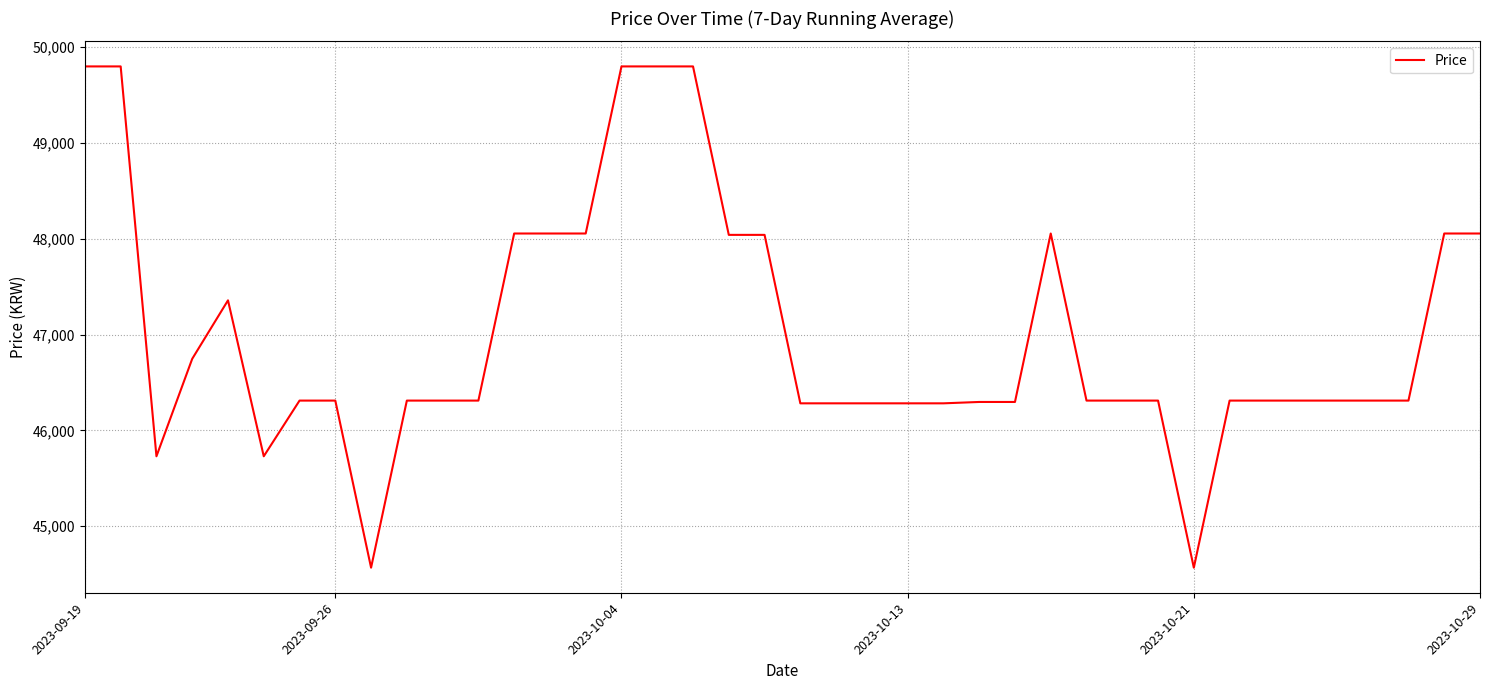

What is the maximum value shown in the chart?

49800.0